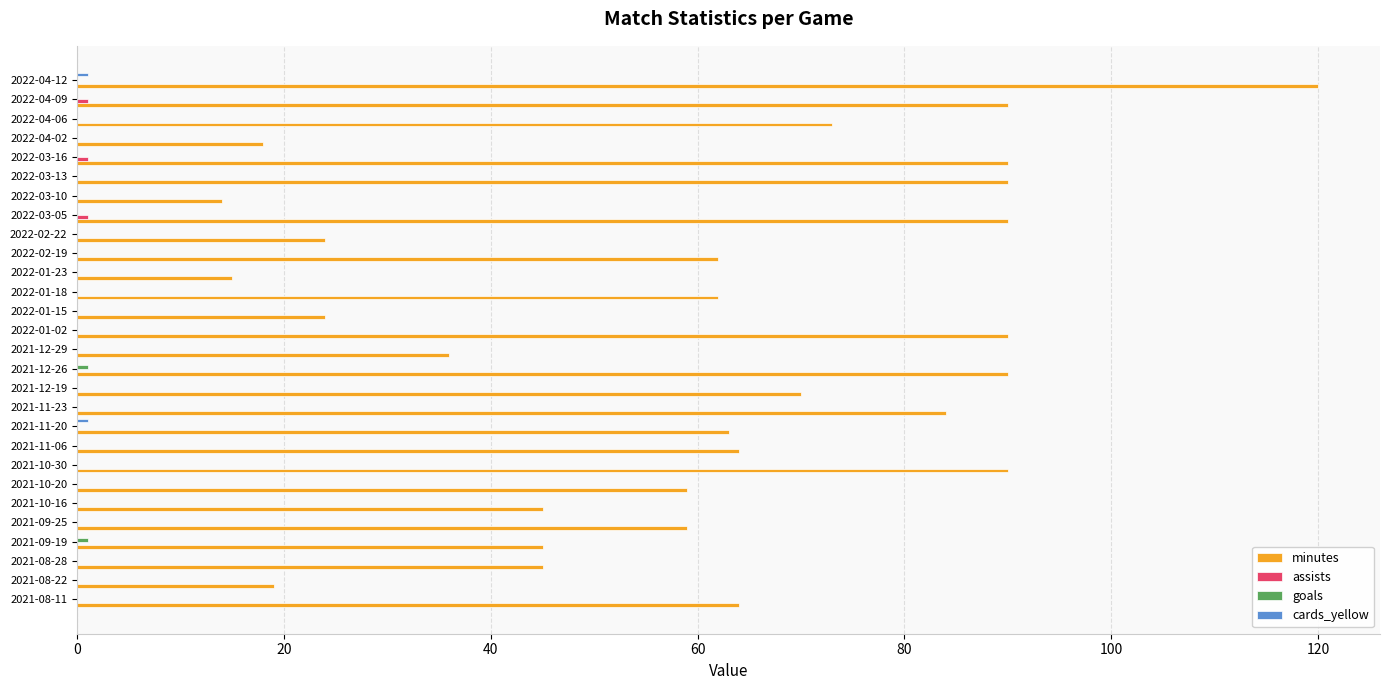

Which label corresponds to the largest value in the chart?

2022-04-12